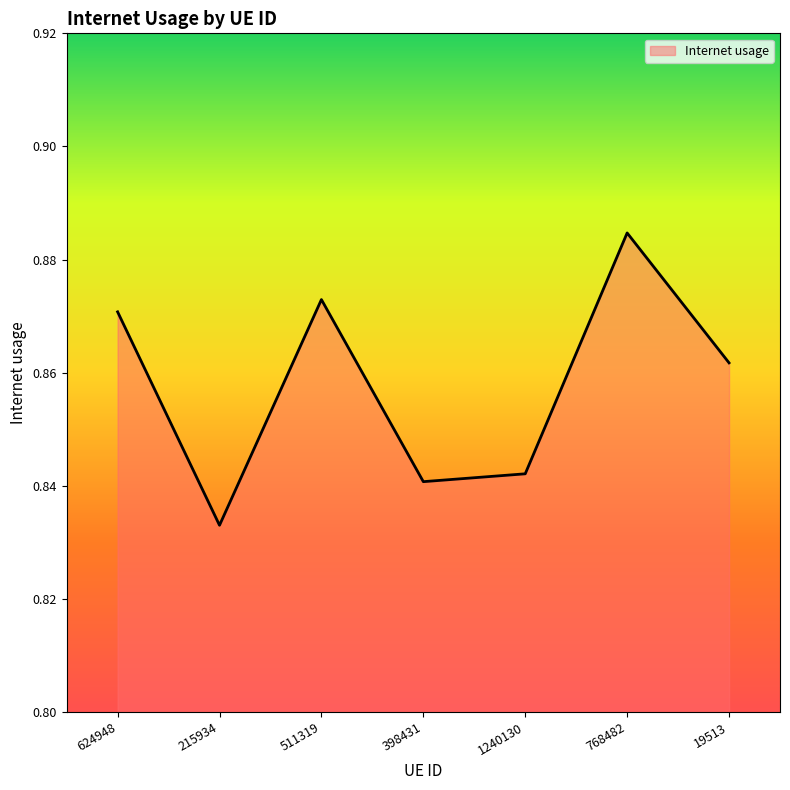

How many values are between 0 and 1?

7